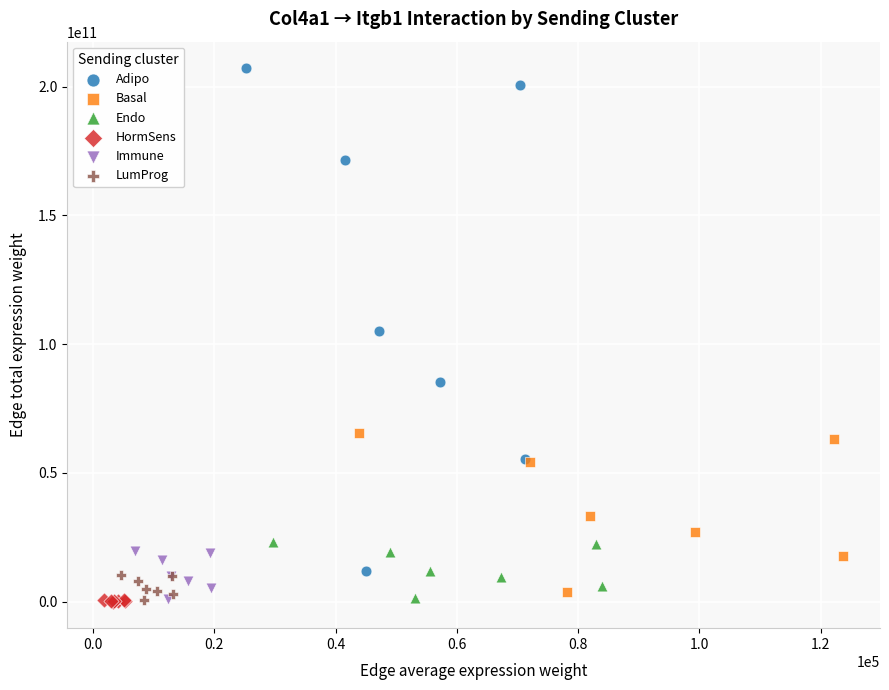

Which series contains the highest Y value?

Adipo